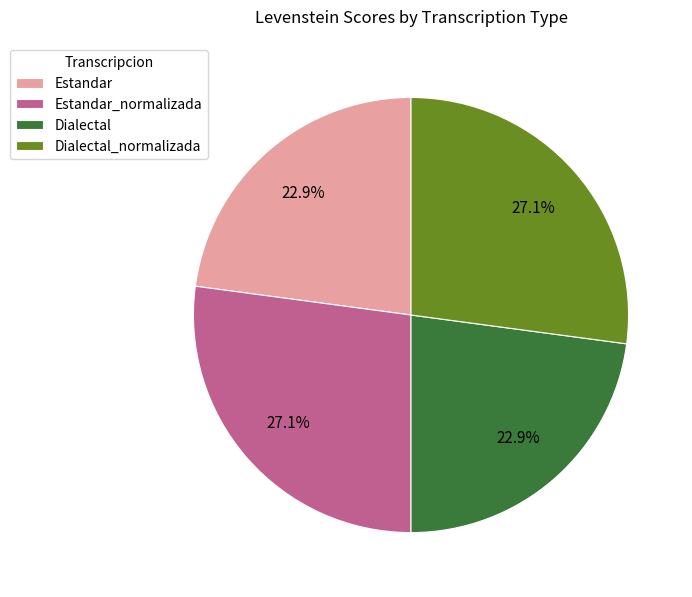

Between Estandar_normalizada and Estandar, which is larger?

Estandar_normalizada